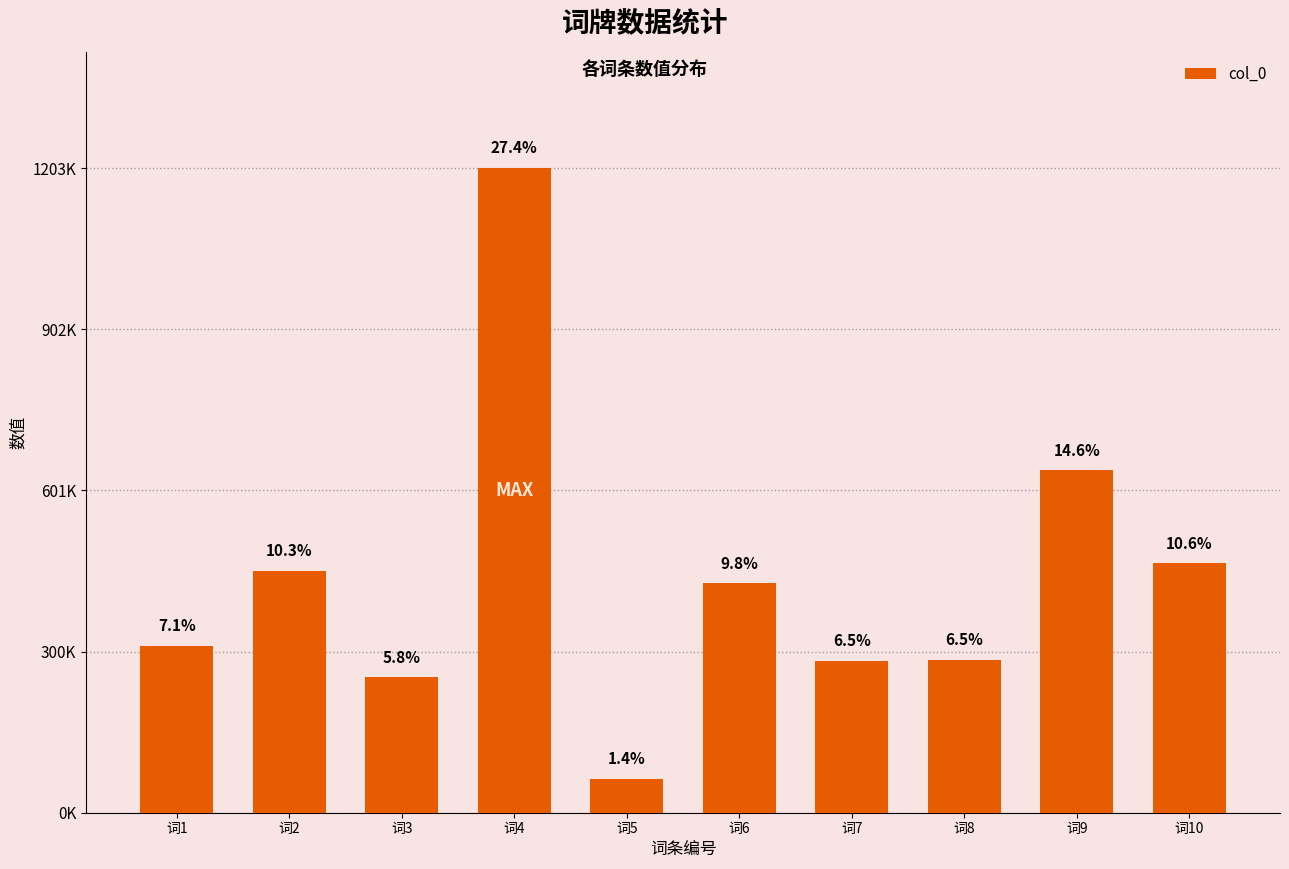

Are the bars grouped side by side (vs. stacked)?

No